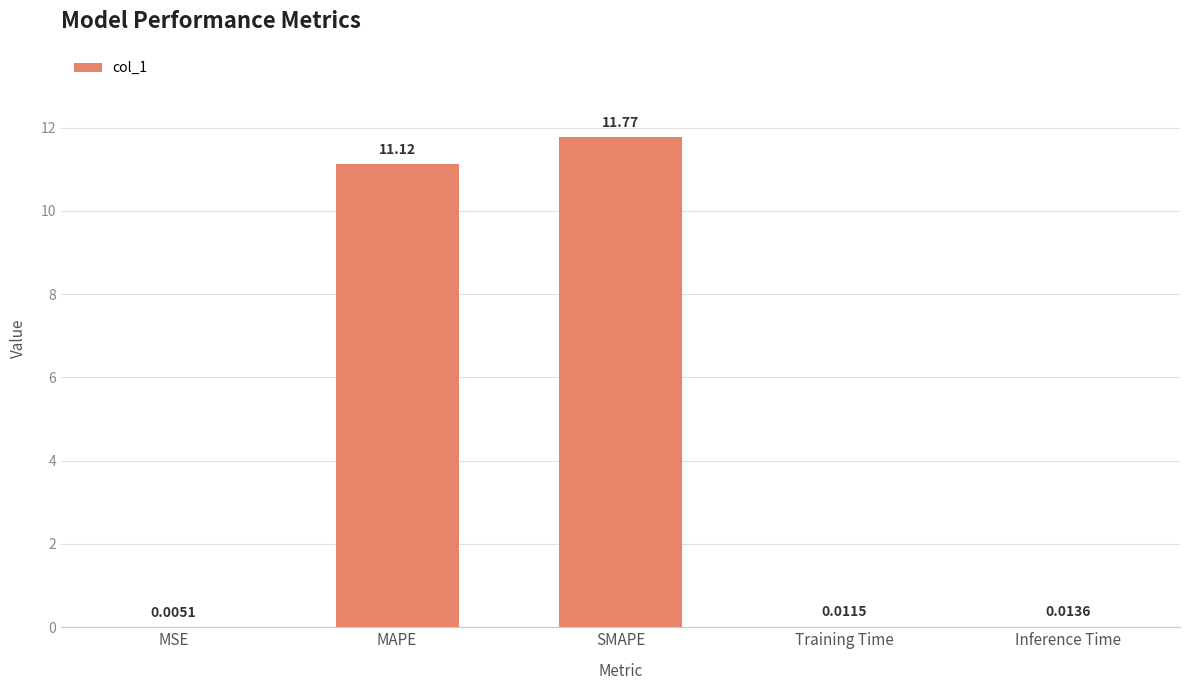

Which label corresponds to the largest value in the chart?

SMAPE